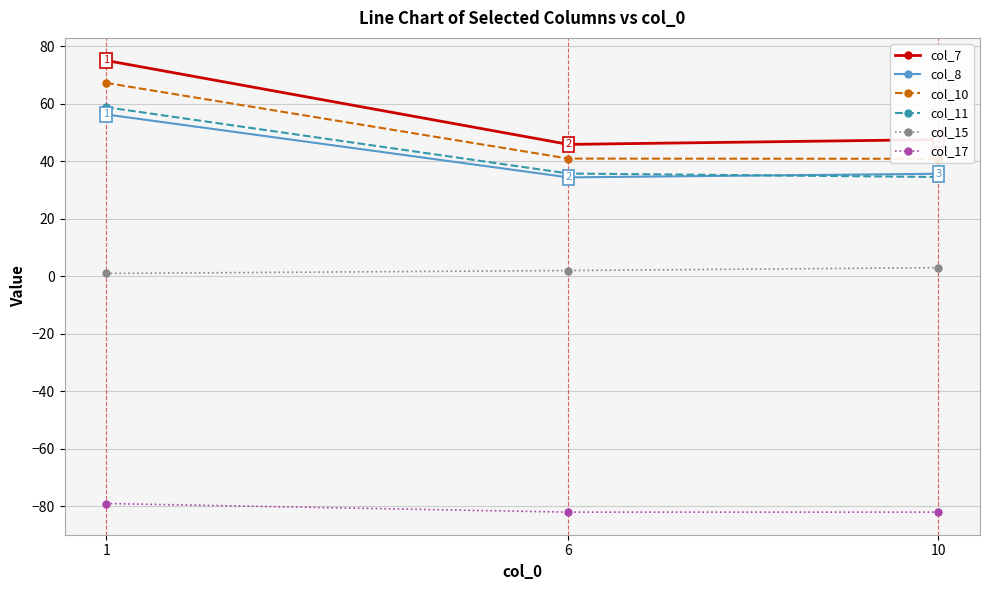

What is the total value across all series at 6?

76.9